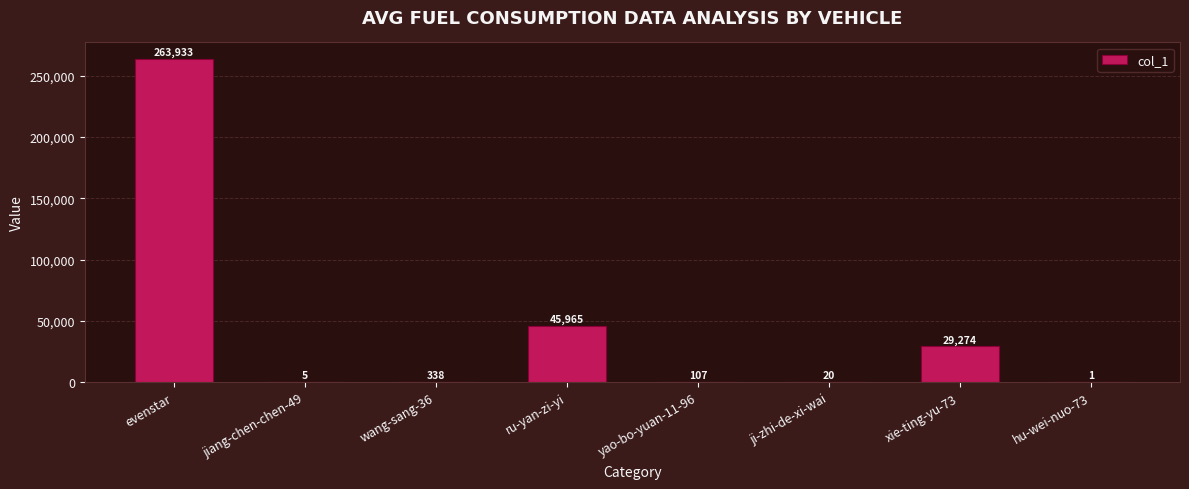

How many distinct data groups are displayed?

1